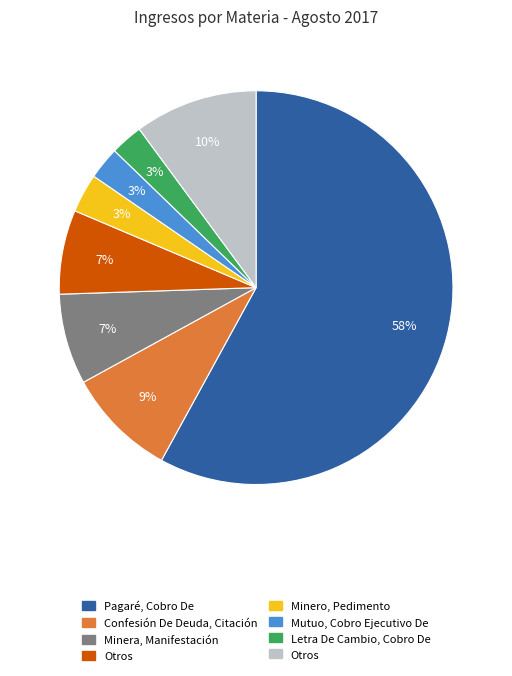

How many segments does this pie chart have?

8